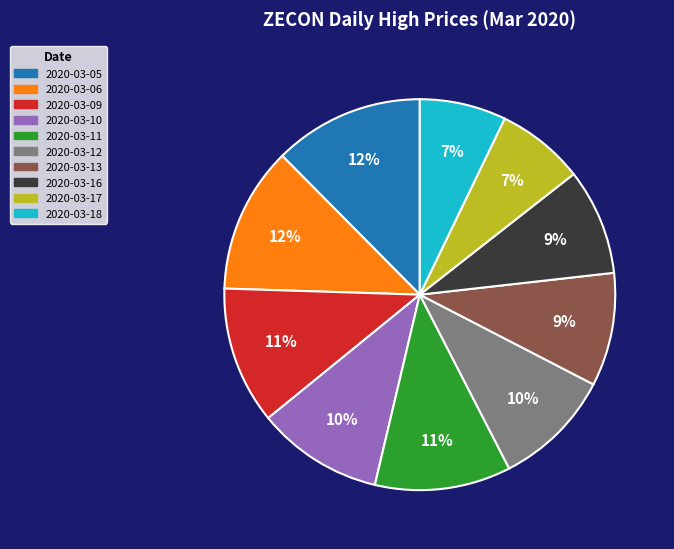

How many segments does this pie chart have?

10